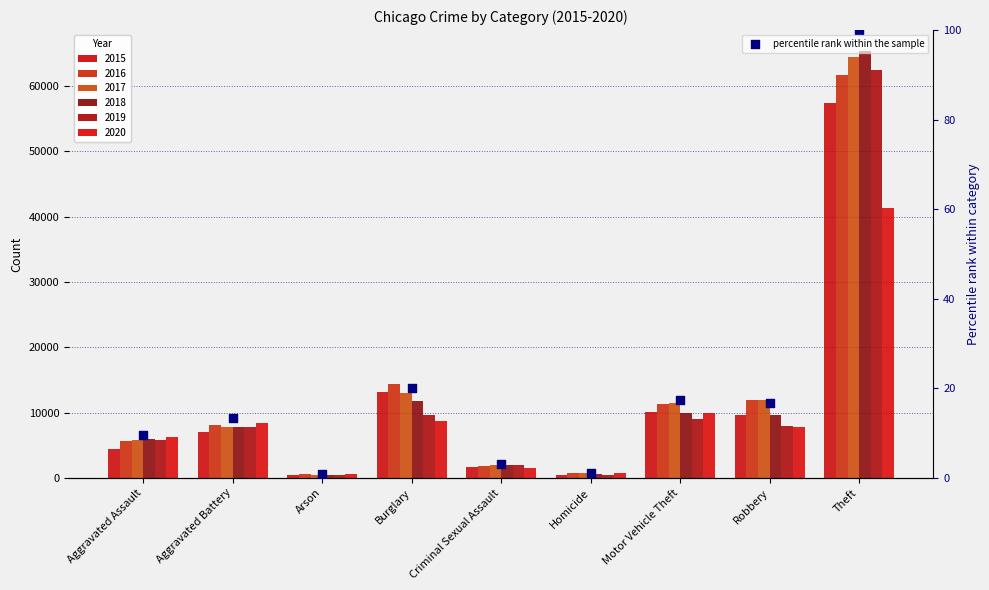

Which has a higher value, Arson or Theft?

Theft